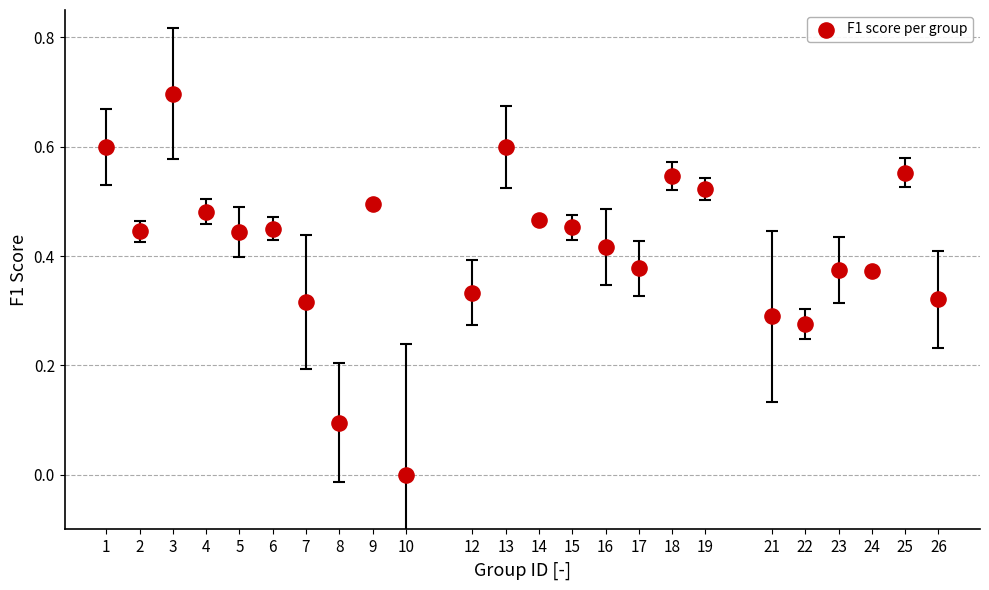

What is the range of Y values (max minus min)?

0.7